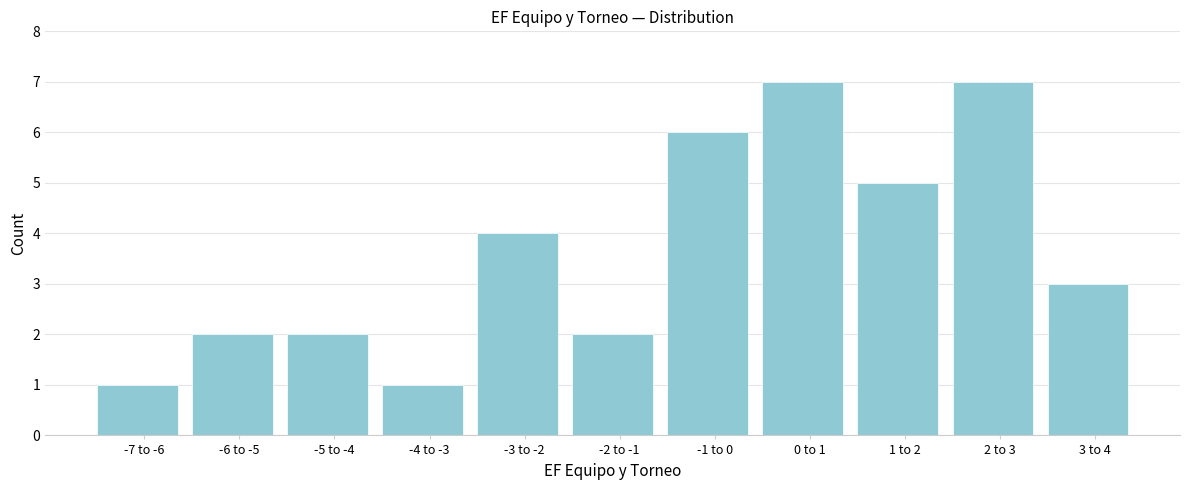

Reading left to right, transcribe all the data shown in this chart.

1	2	2	1	4	2	6	7	5	7	3